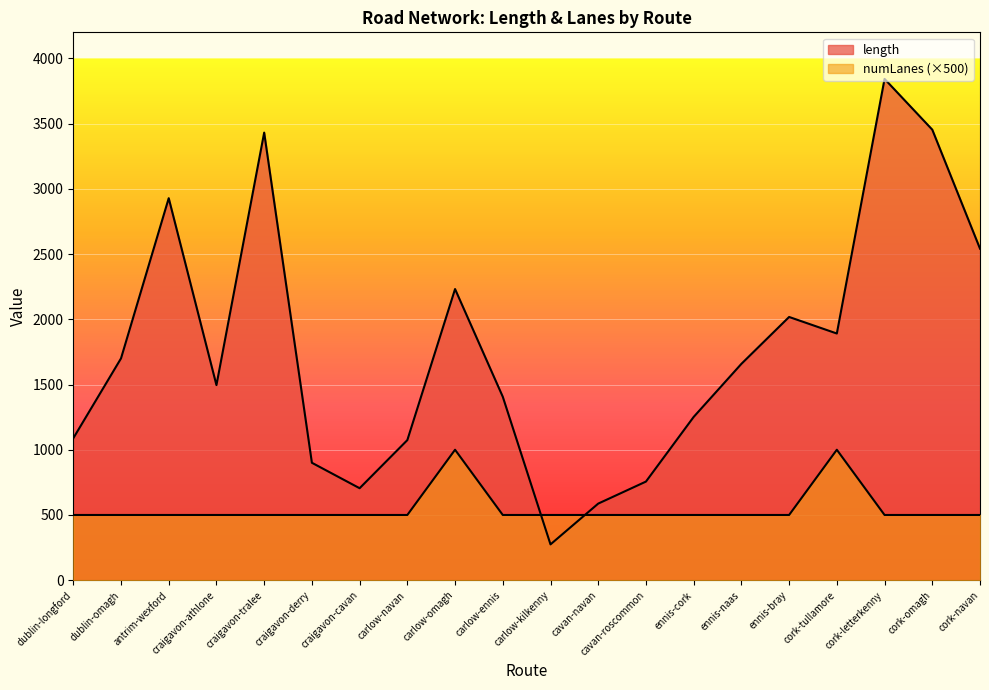

Between which two adjacent categories do length and numLanes first intersect?

carlow-ennis and carlow-kilkenny